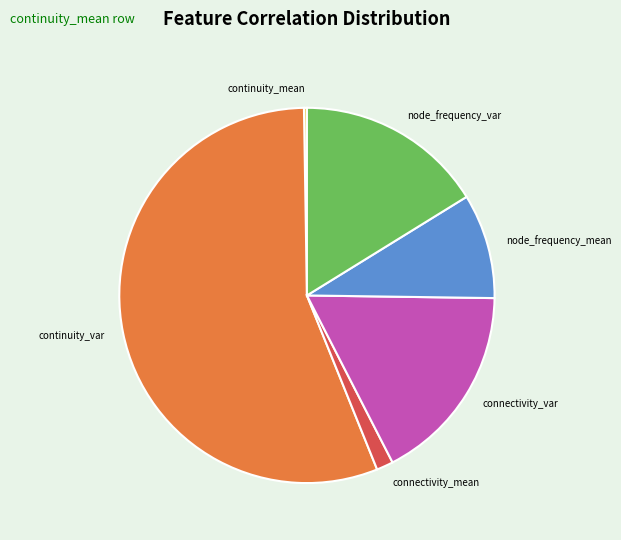

Which slice represents more than half of the pie?

continuity_var